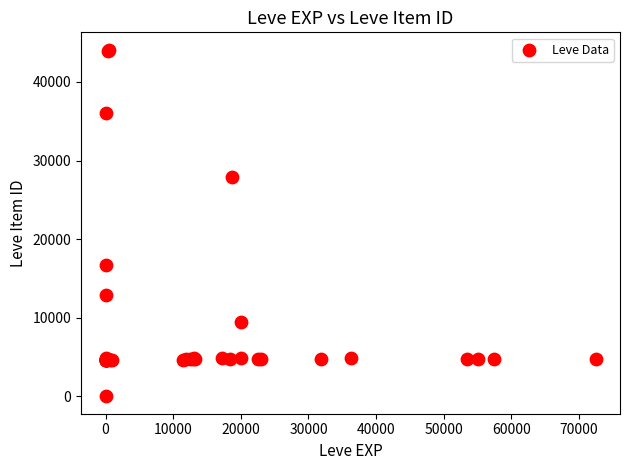

What Y value in the scatter plot is closest to 22050?

16734